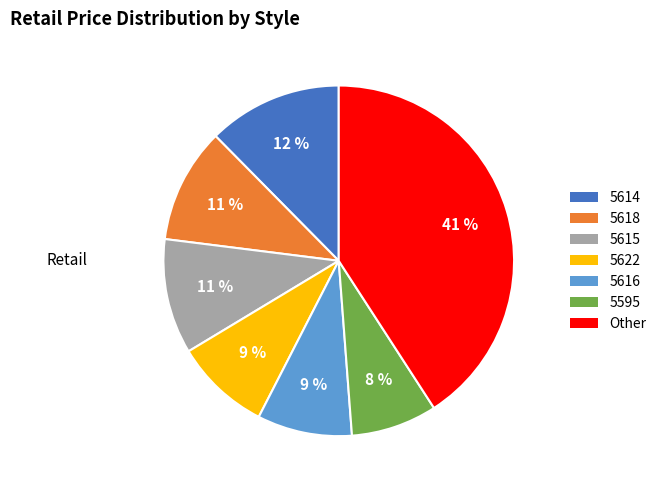

Which slice is the smallest?

5595